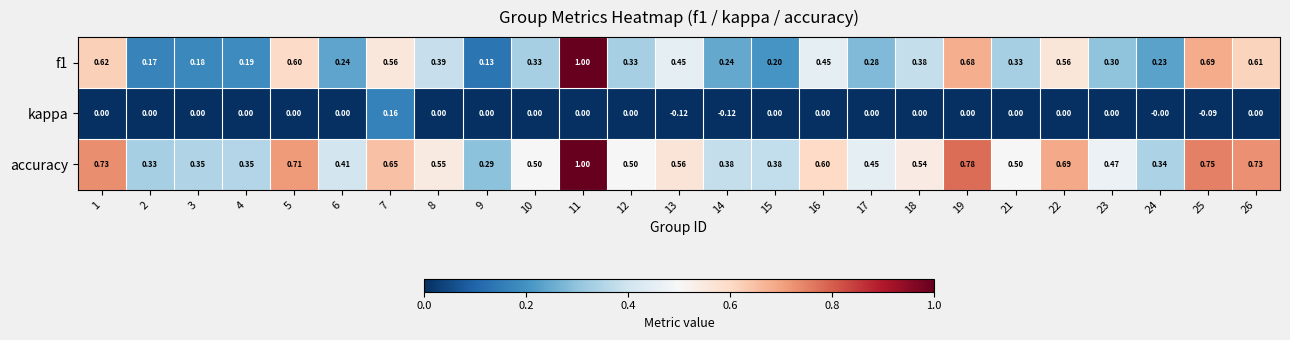

Which series has the largest total across all categories?

accuracy